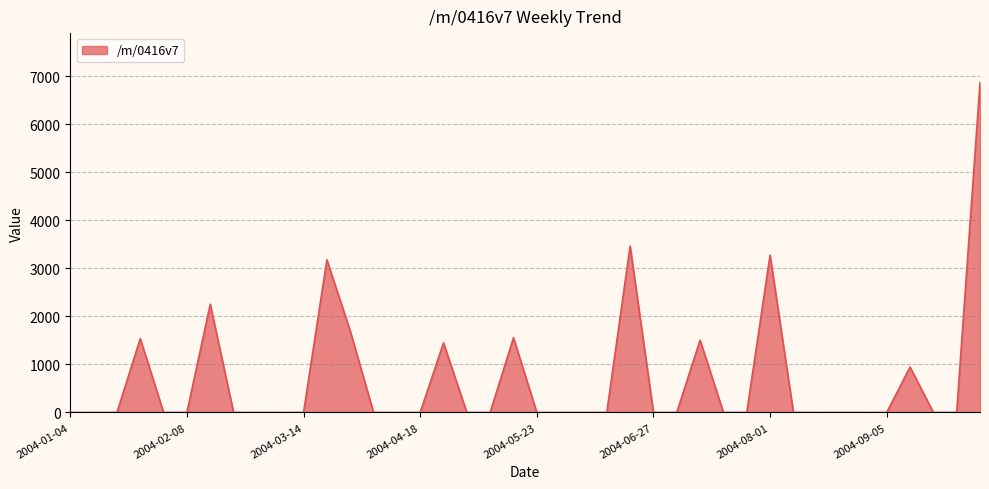

How many values exceed 0?

11